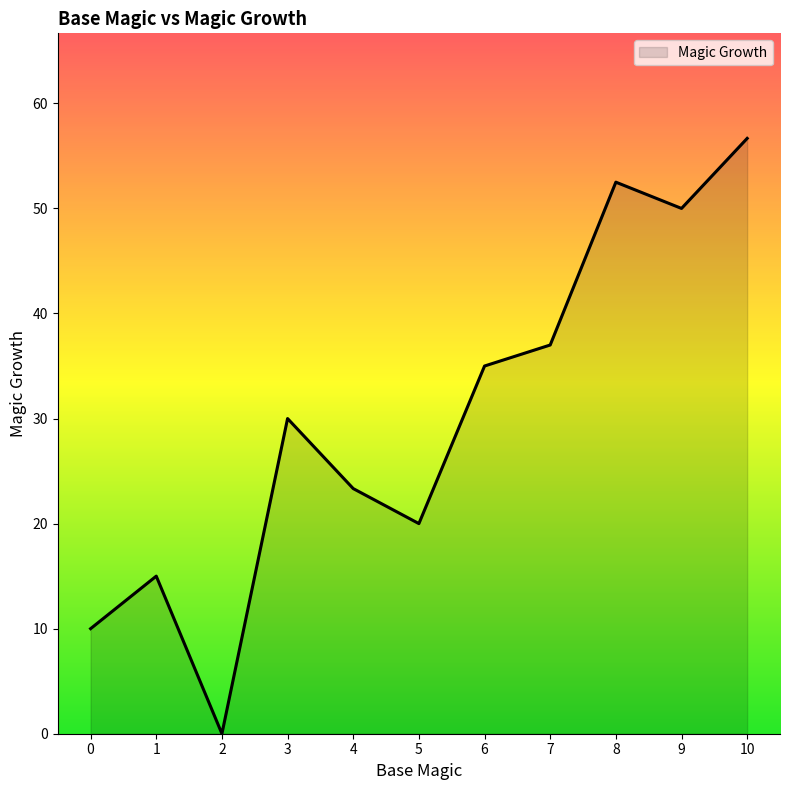

Does the chart display data point markers on the line(s)?

No